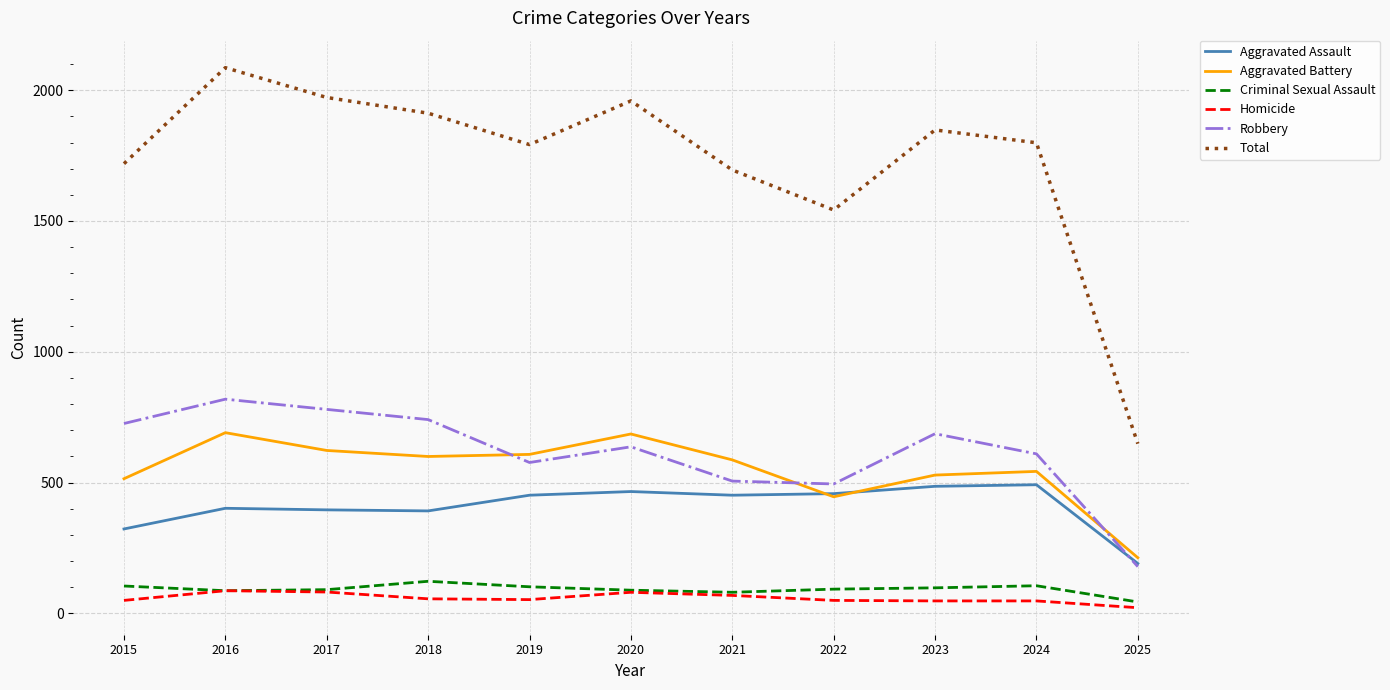

How many lines are shown in the chart?

6